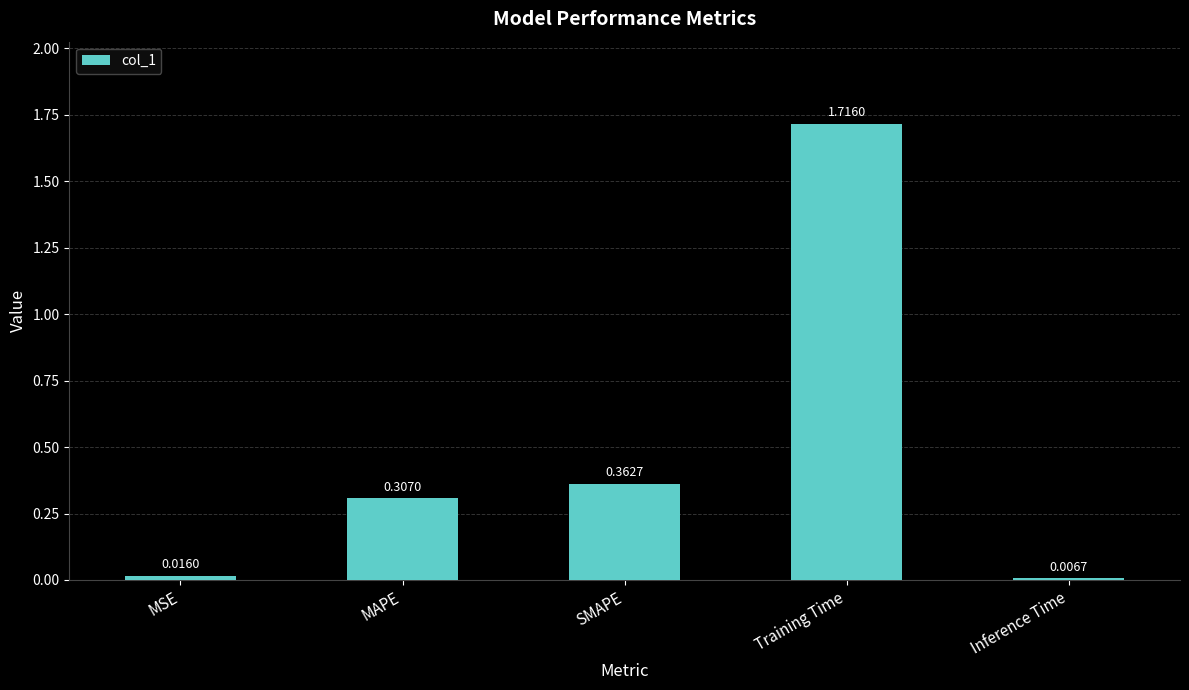

Where is the data nearest to the value 0?

Inference Time